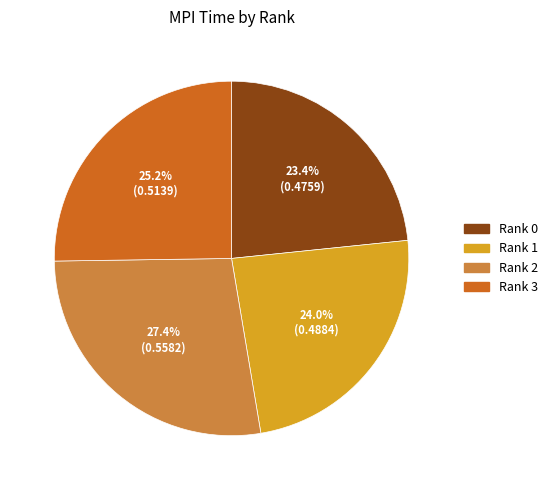

Is there any slice that represents more than half of the pie?

No